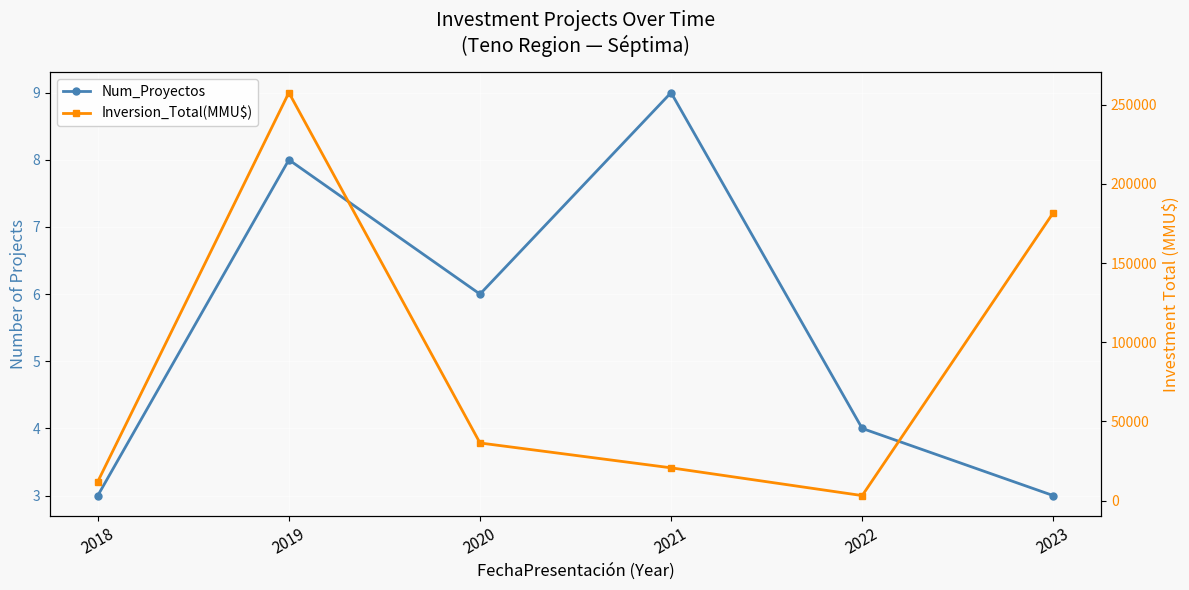

Where does the Num_Proyectos series first go above 6?

2019